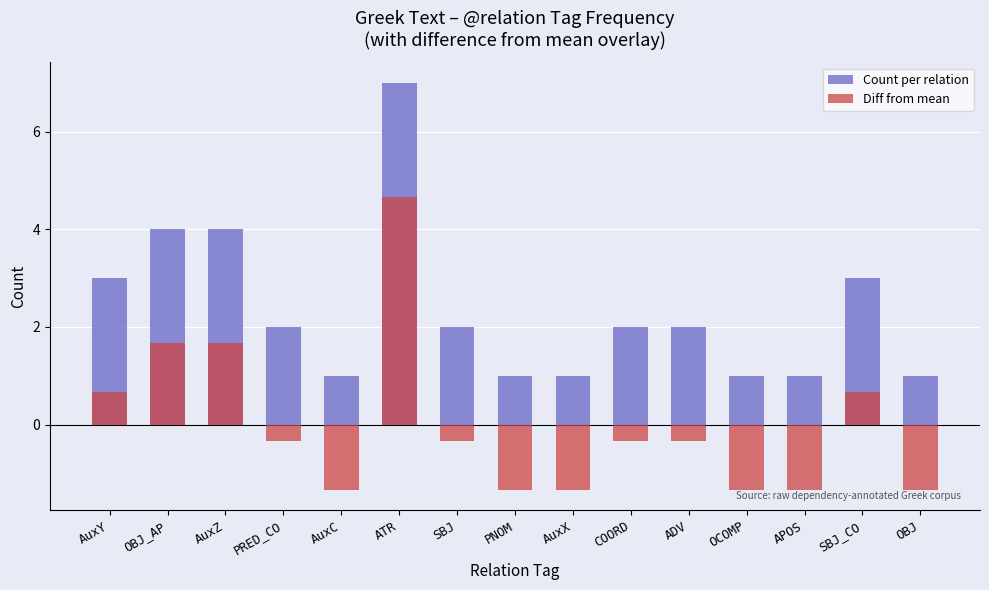

At which category is the sum across all series the highest?

ATR